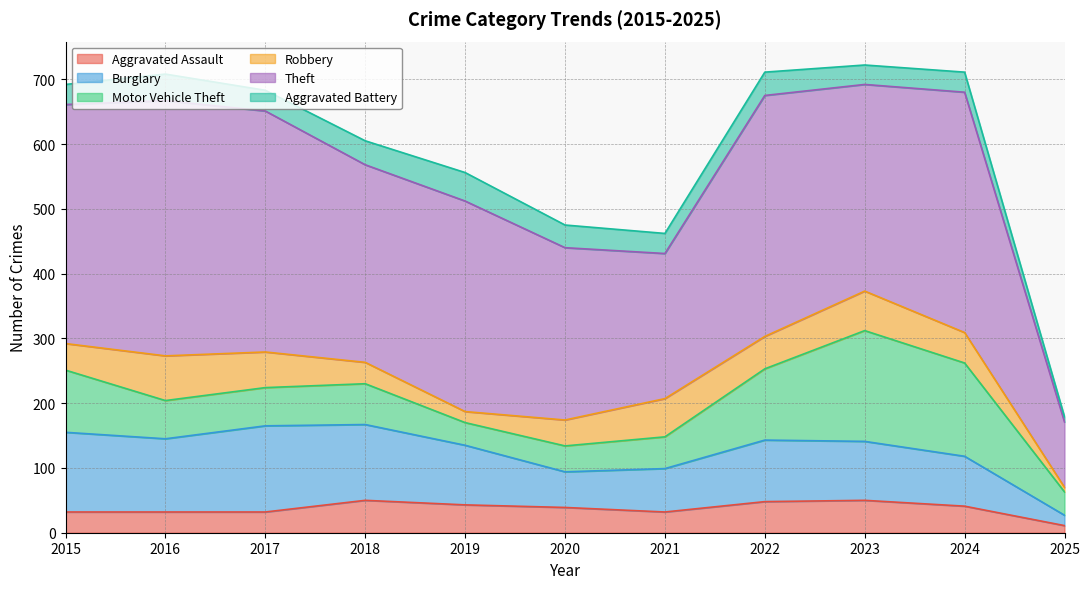

True or false: Theft and Robbery intersect in this chart.

False